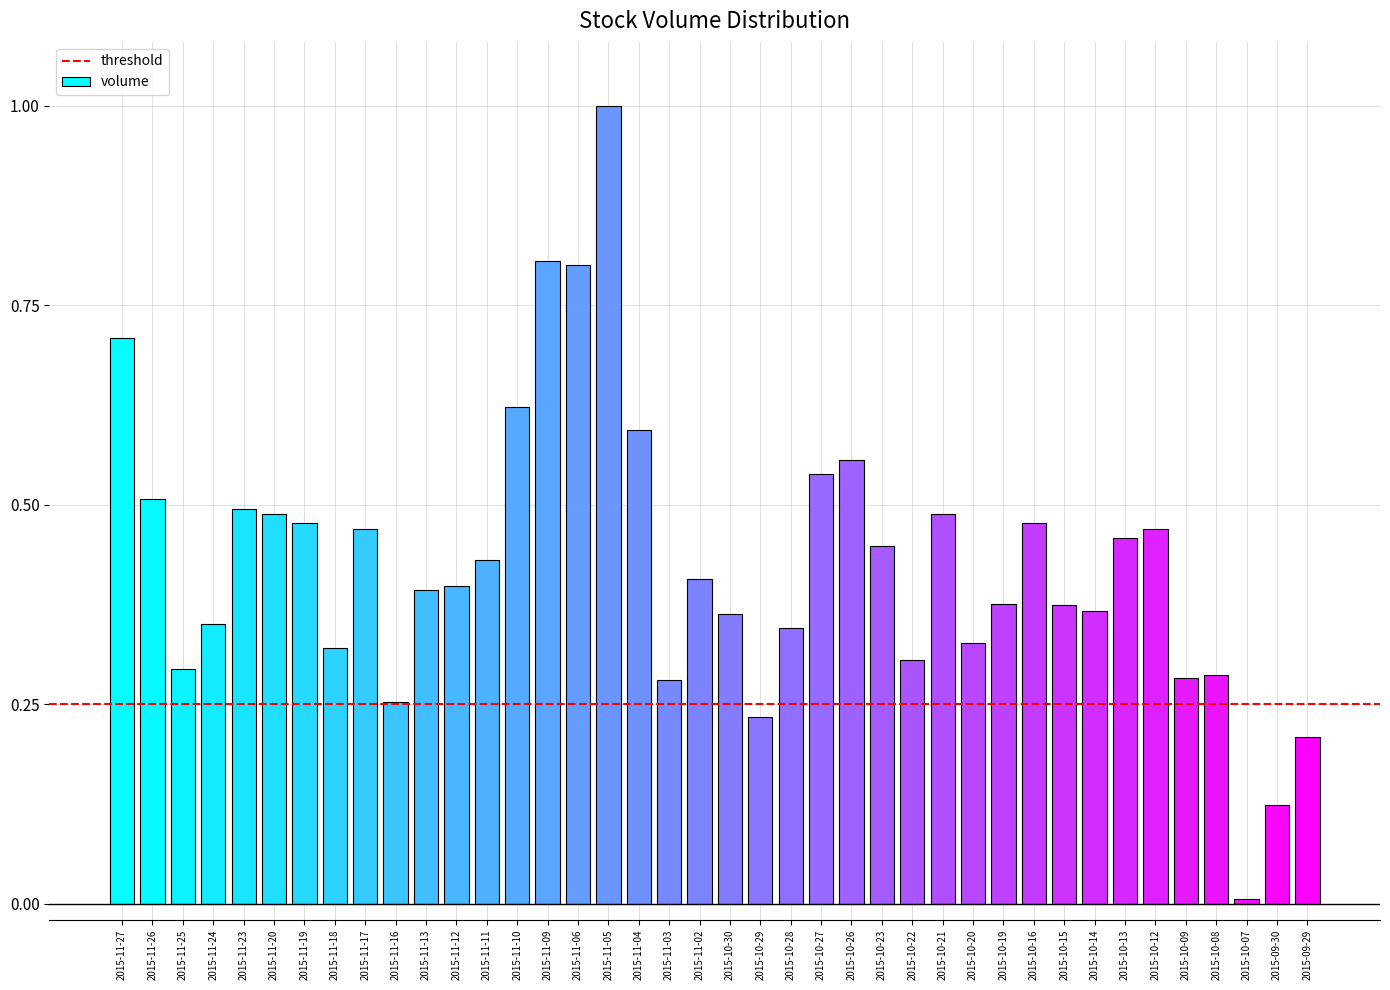

What position from the right is 2015-10-13?

7